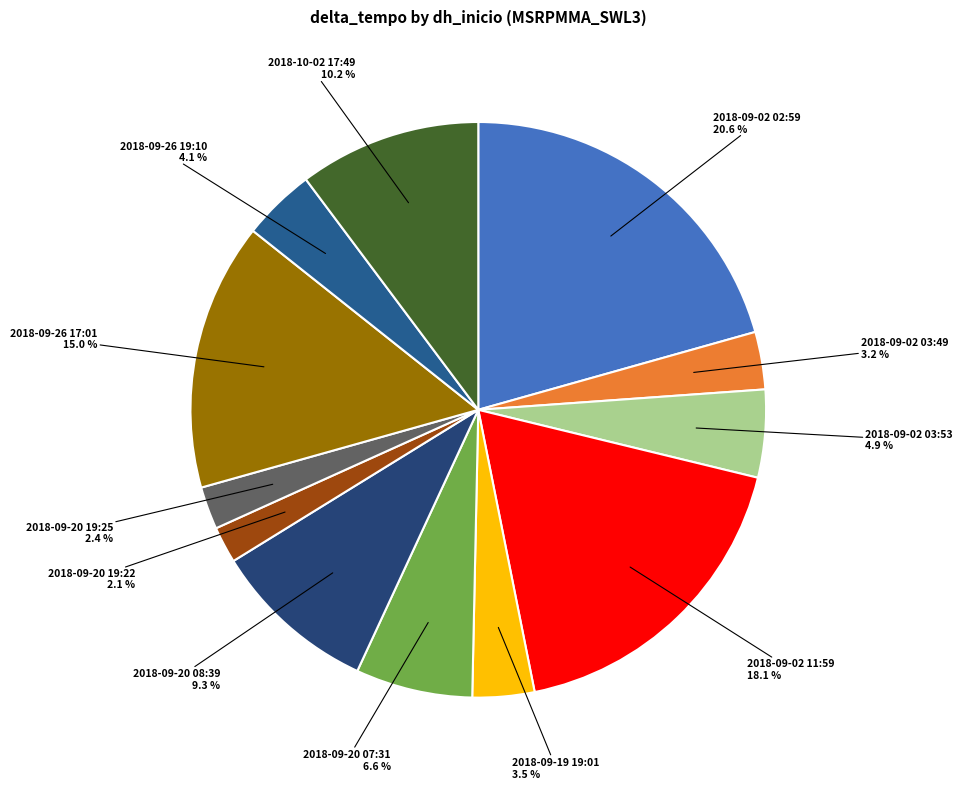

How many slices are in this pie chart?

12